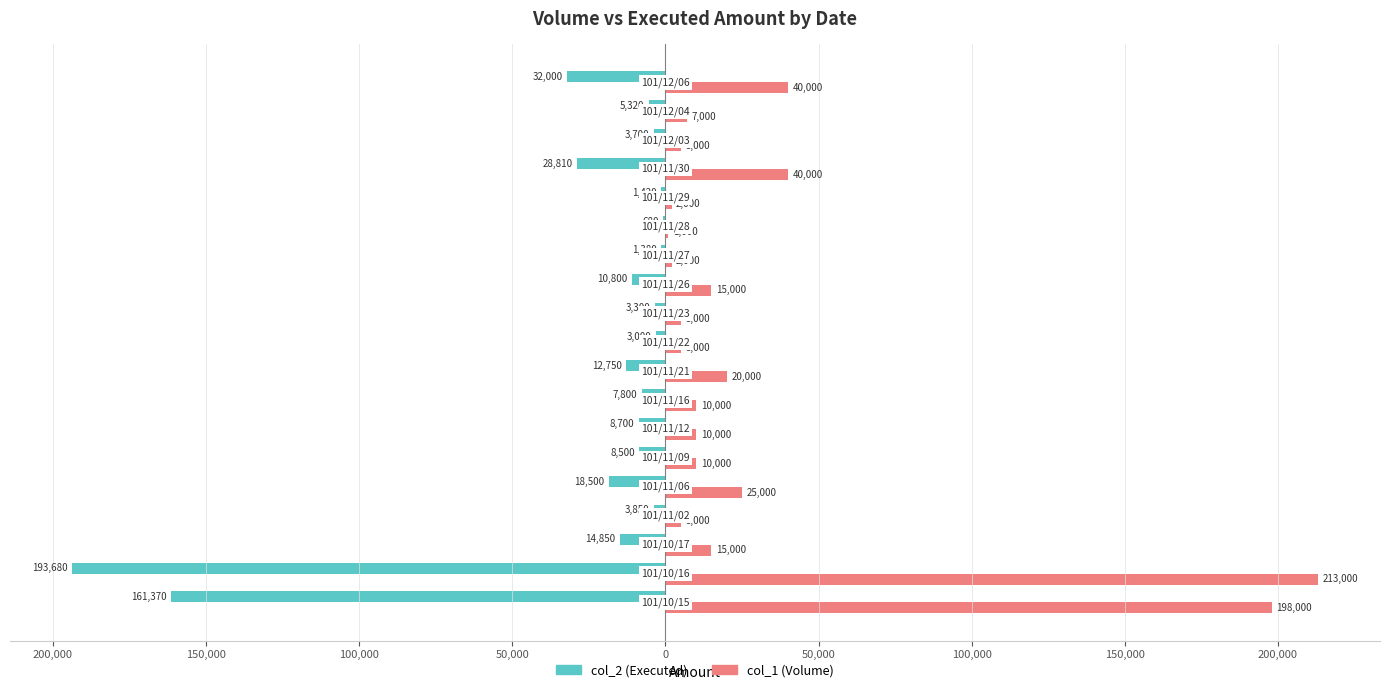

What are all the series names shown in the legend?

col_2 (Executed), col_1 (Volume)